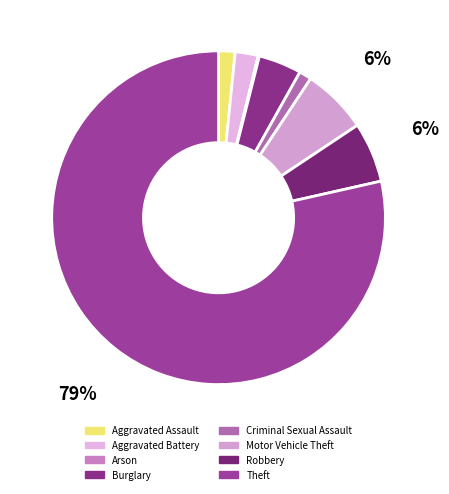

Is Motor Vehicle Theft the majority of the pie?

No